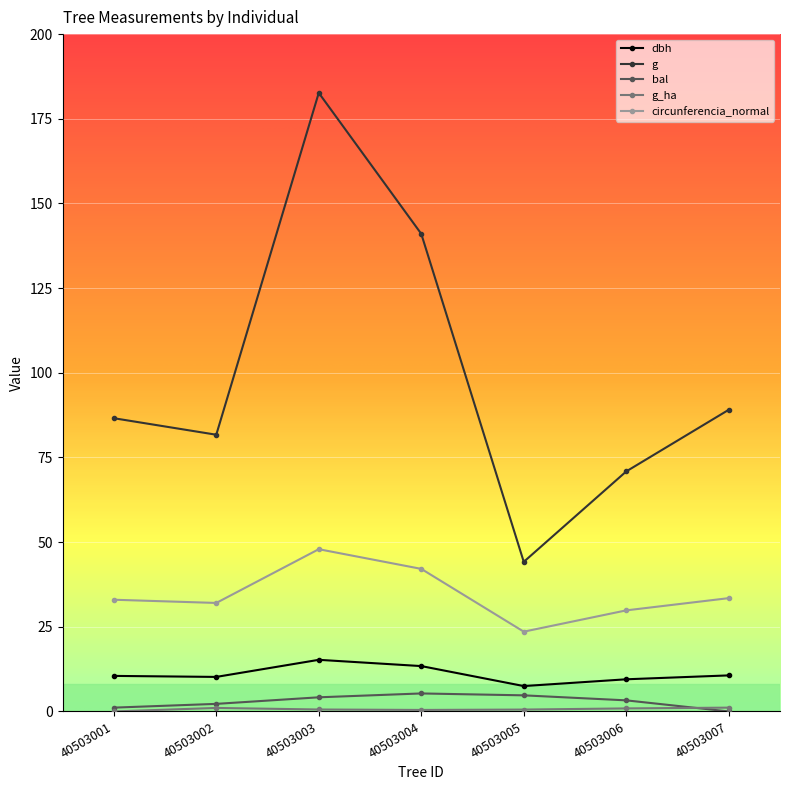

True or false: circunferencia_normal has more than 0 points higher than both neighbors.

True